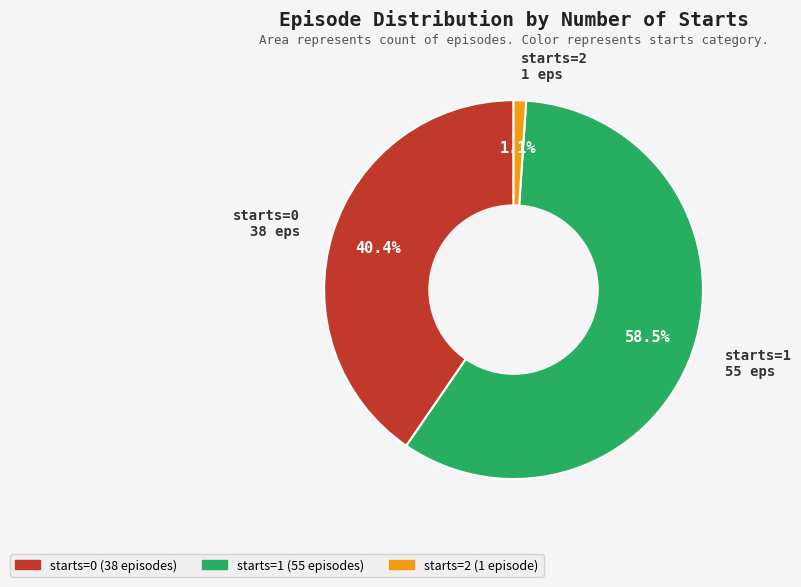

Is there a majority slice in this chart?

Yes